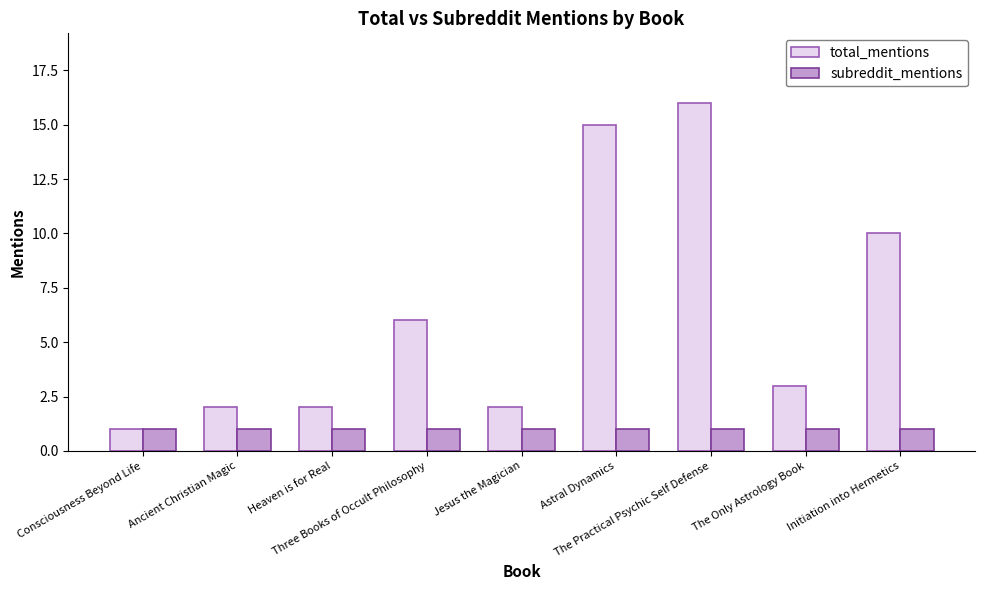

Between Three Books of Occult Philosophy and Initiation into Hermetics, which series saw the biggest shift?

total_mentions